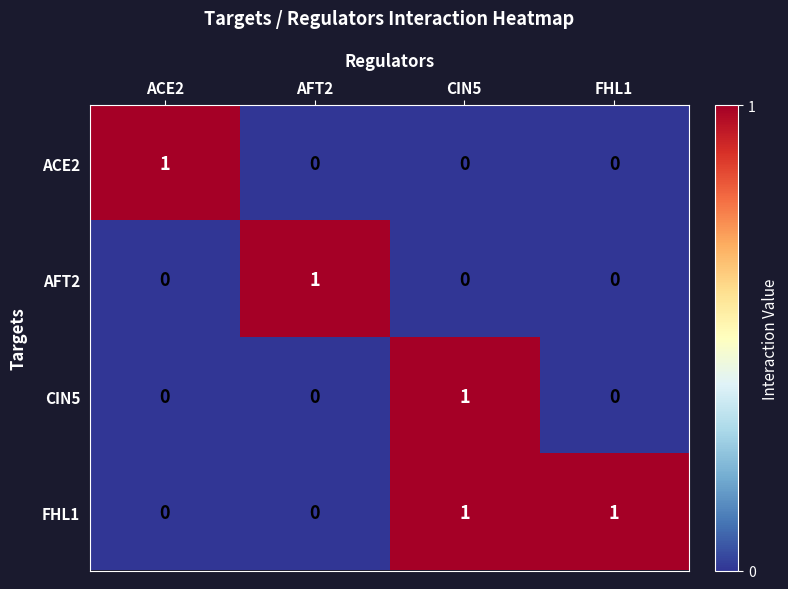

The ACE2 series shows 0 at CIN5. True or false?

True